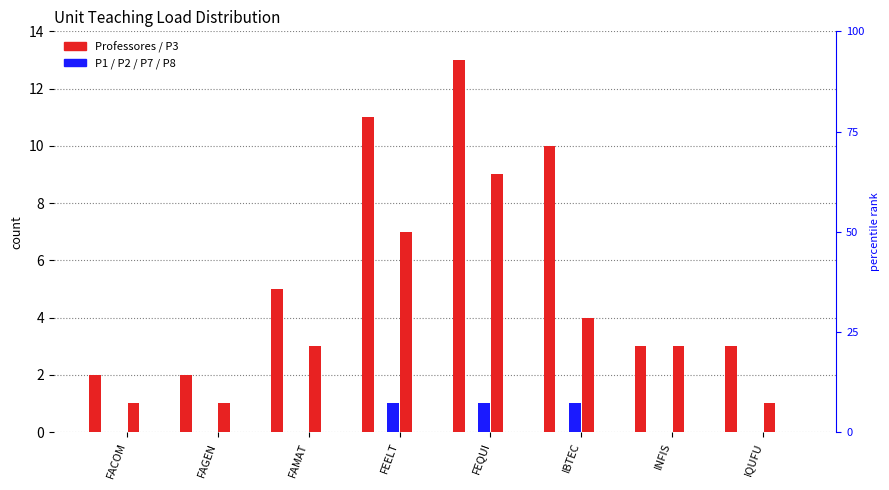

Rank the series by their maximum value, from lowest to highest.

P1, P7, P8, P2, P3, Professores